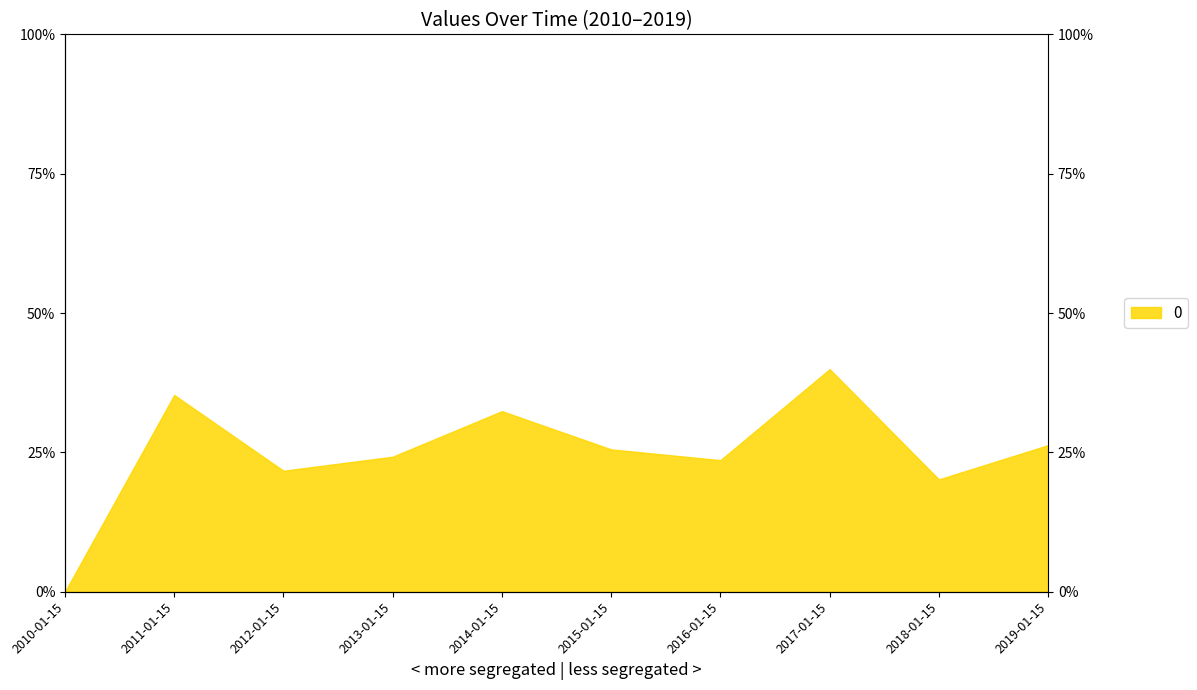

Is it true that the value at 2016-01-15 is 0.2?

True